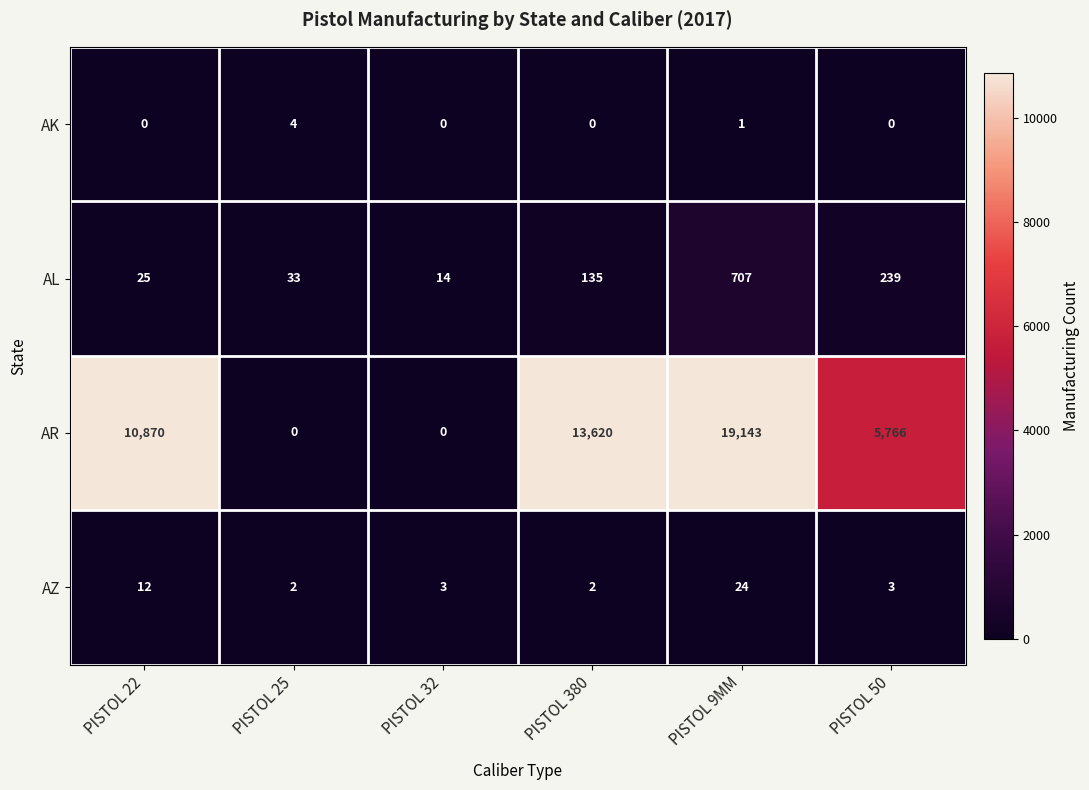

What is the greatest value displayed?

19143